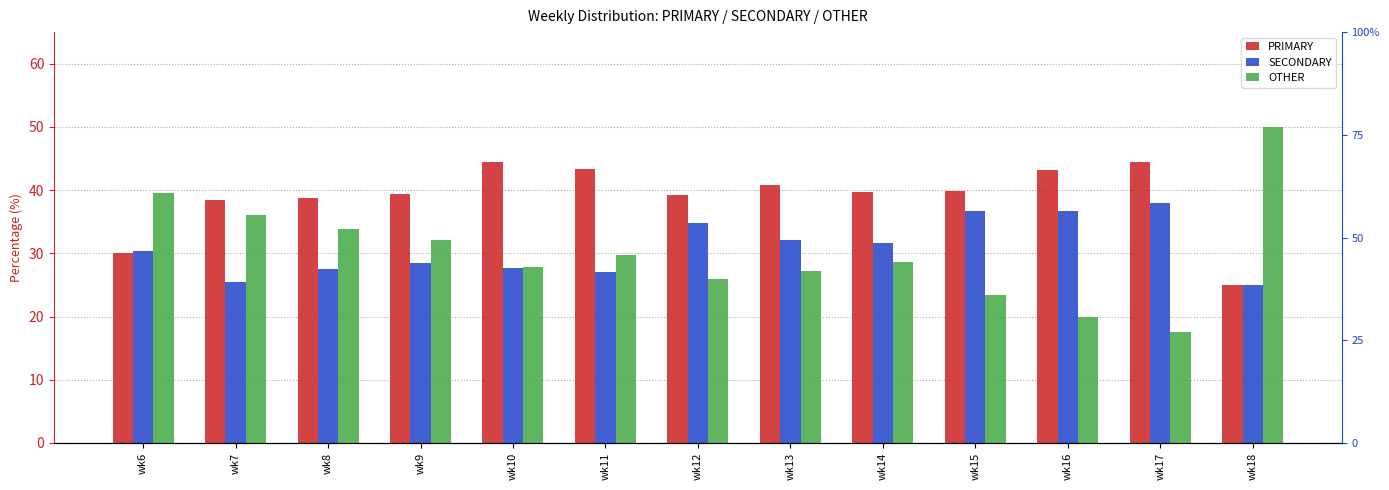

At which label is OTHER closest to 33?

wk8